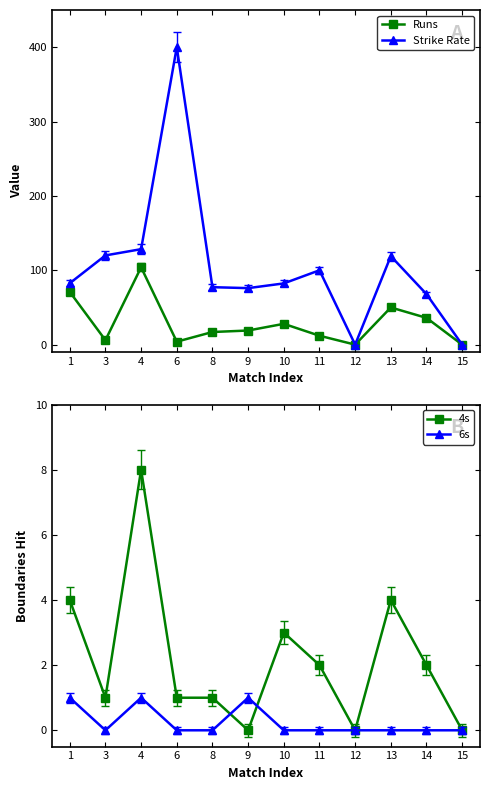

Where is the first local minimum for 6s?

3